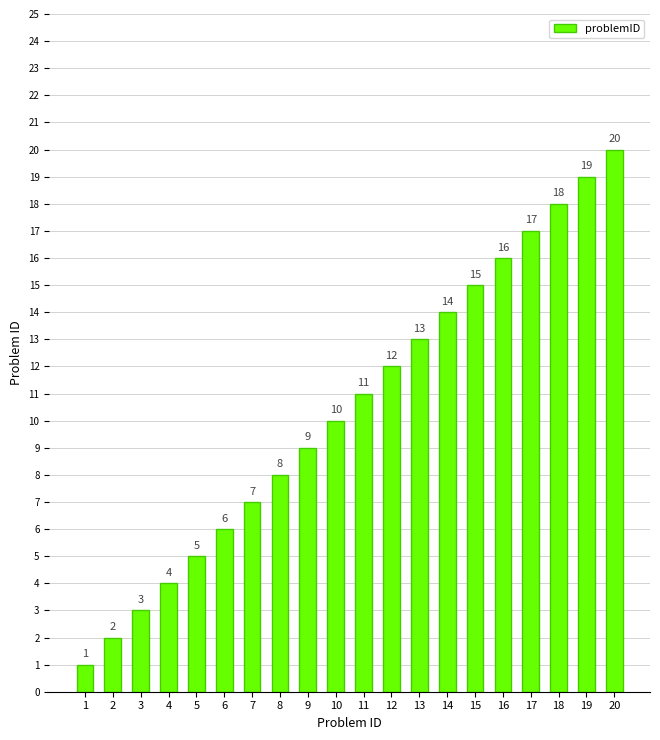

What is the approximate value at 3?

3